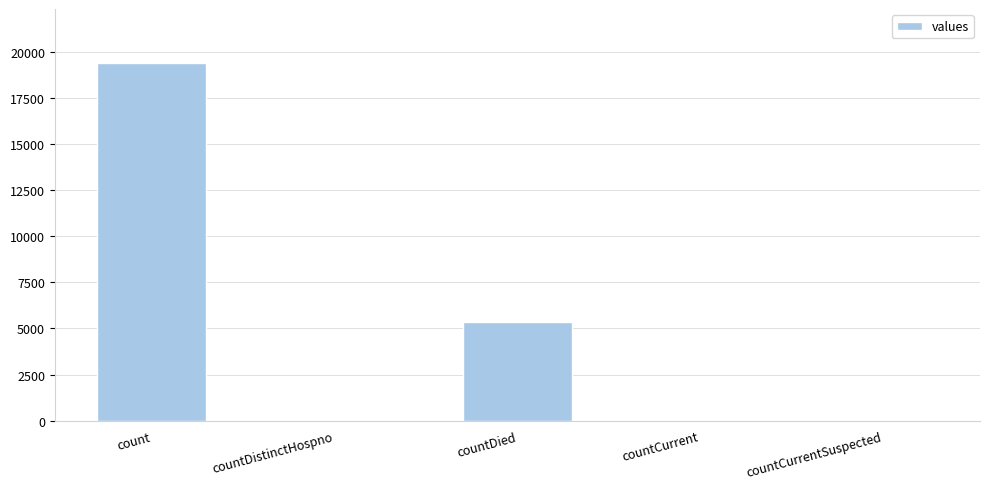

What is the maximum value shown in the chart?

19420